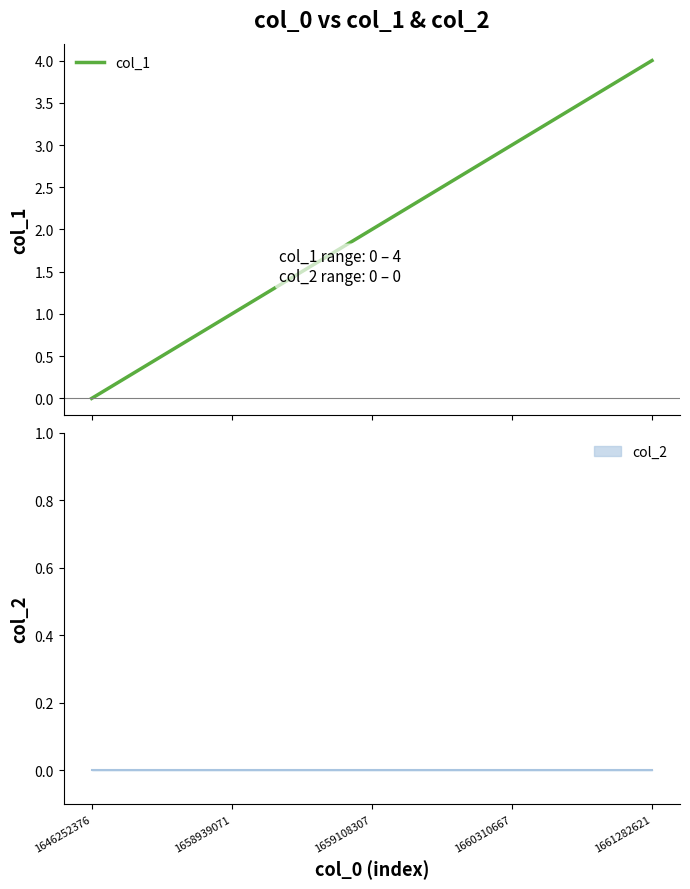

Rank the categories by value from lowest to highest.

1646252376, 1658939071, 1659108307, 1660310667, 1661282621